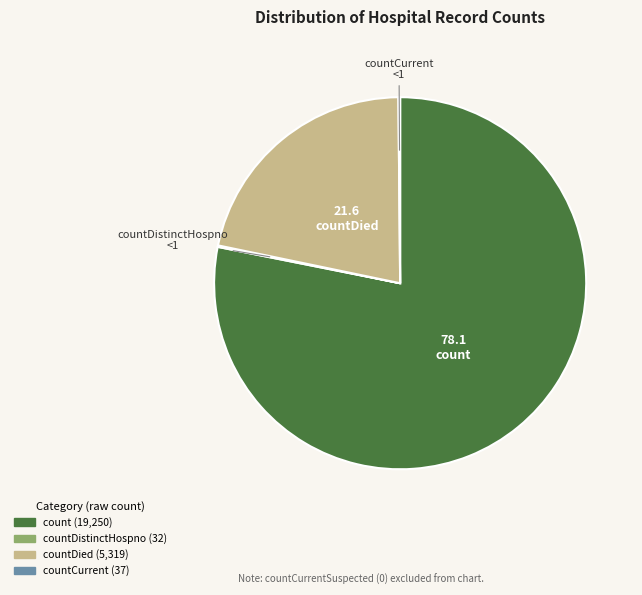

Is there a majority slice in this chart?

Yes